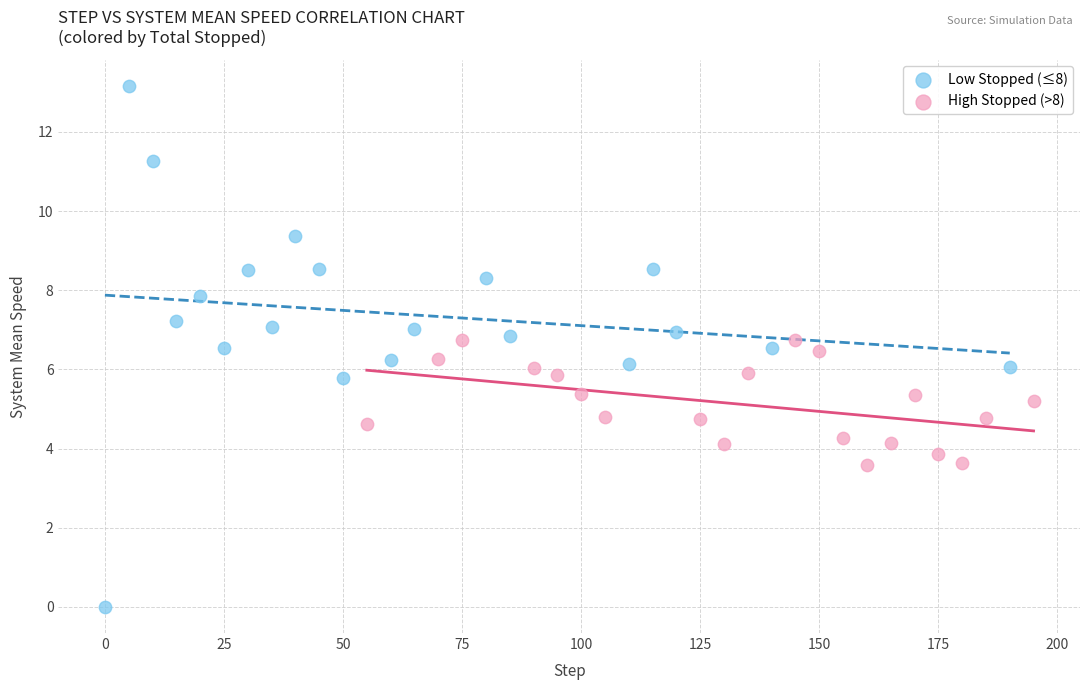

Which series has the largest Y range (max minus min)?

Low Stopped (≤8)